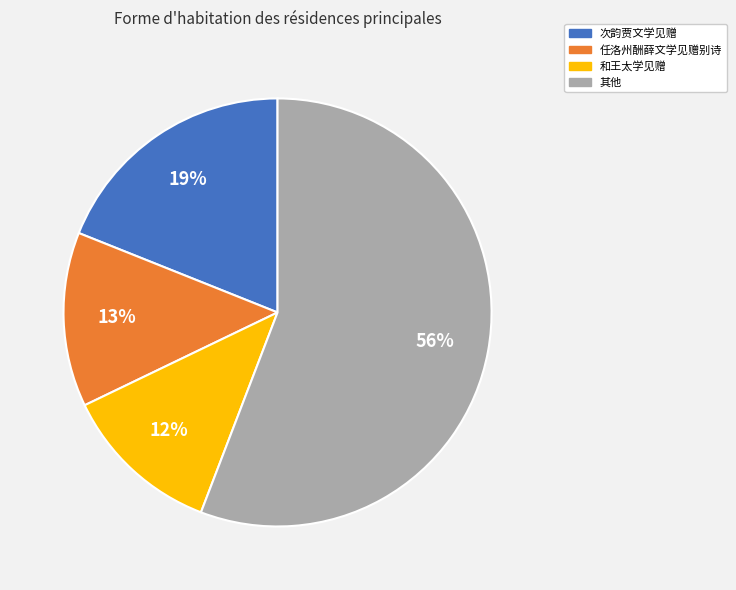

Is there a majority slice in this chart?

Yes